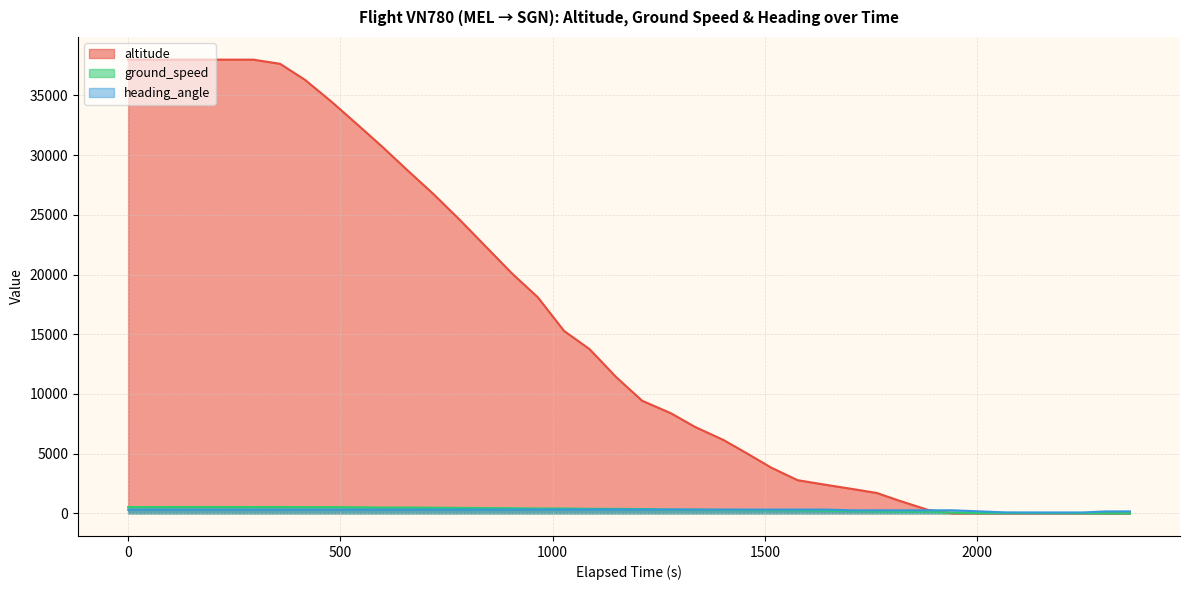

Which series has the largest range (max minus min)?

altitude